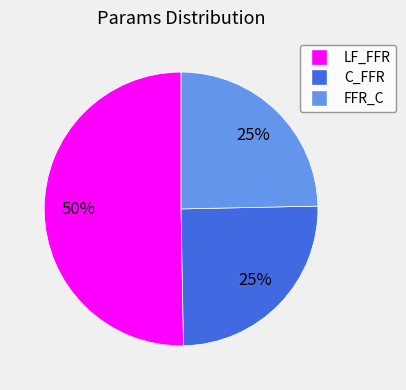

Does FFR_C represent more than half of the total?

No